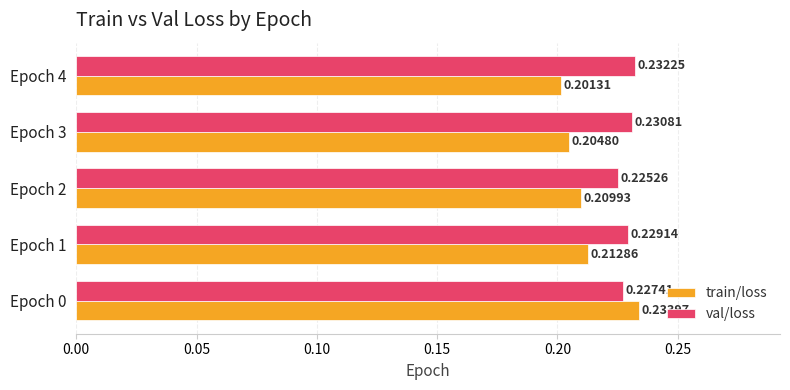

What is the sum of all val/loss values?

1.1